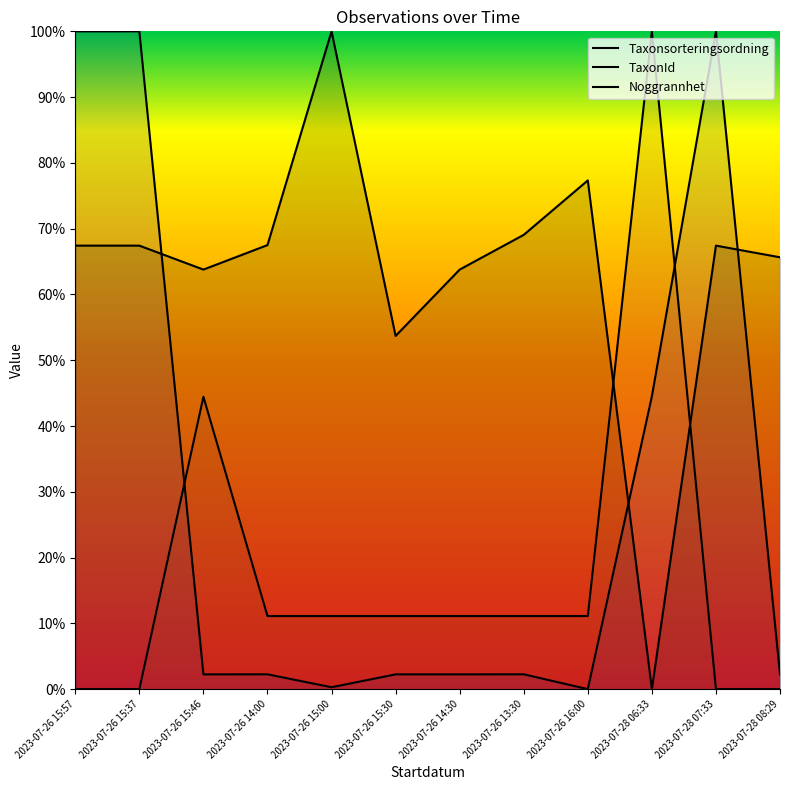

How many values in Taxonsorteringsordning are above zero?

11